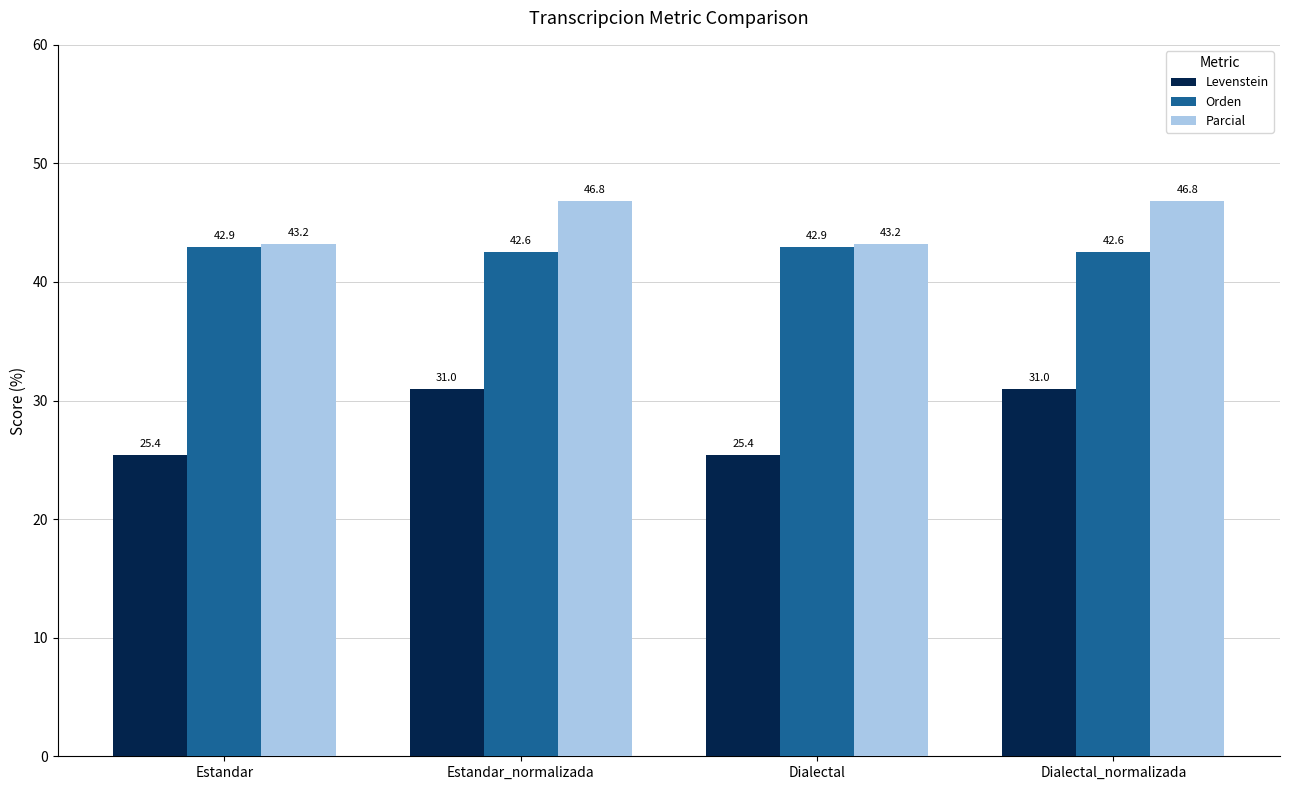

What is the sum of the Parcial values at Estandar and Dialectal_normalizada?

90.0